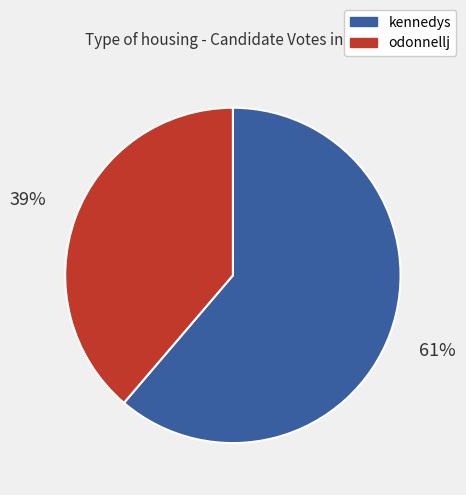

What is the smallest slice in the pie chart?

odonnellj